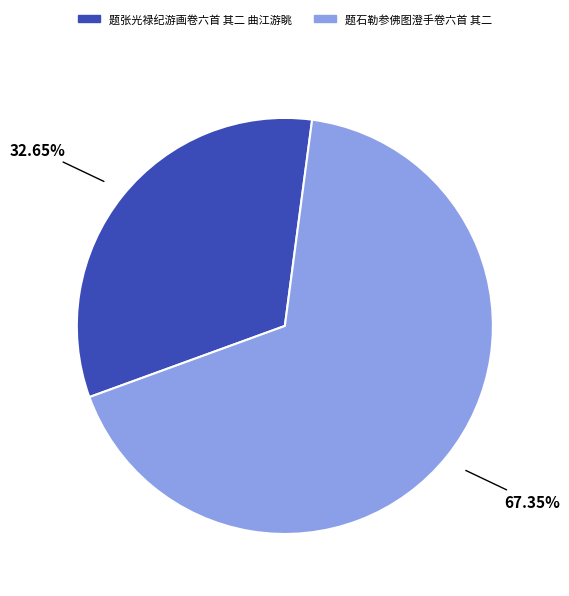

Combined, do 题张光禄纪游画卷六首 其二 曲江游眺 and 题石勒参佛图澄手卷六首 其二 account for over 50%?

Yes